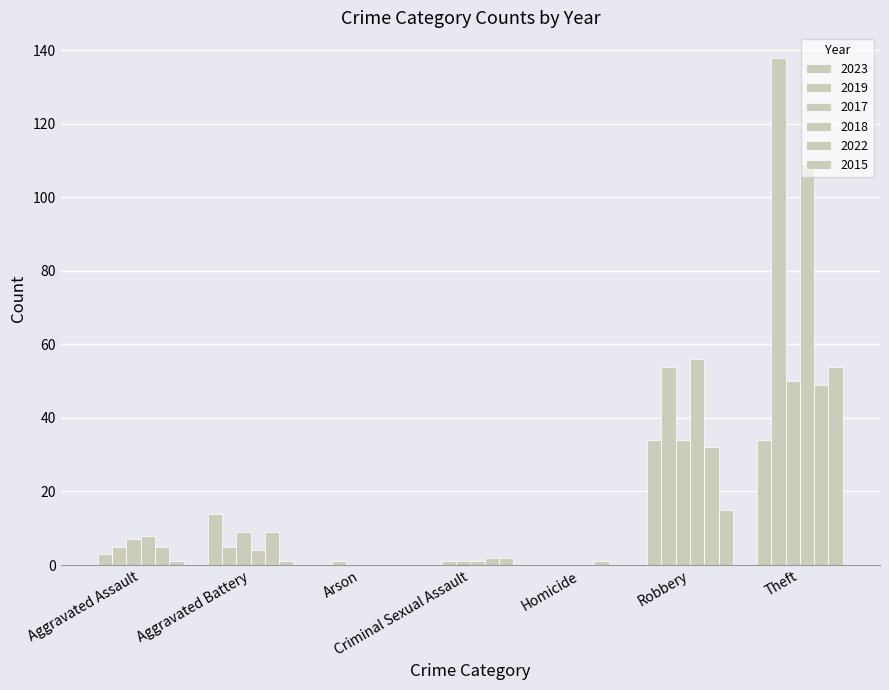

Is the value of 2022 at Aggravated Battery greater than the value of 2019 at Robbery?

No